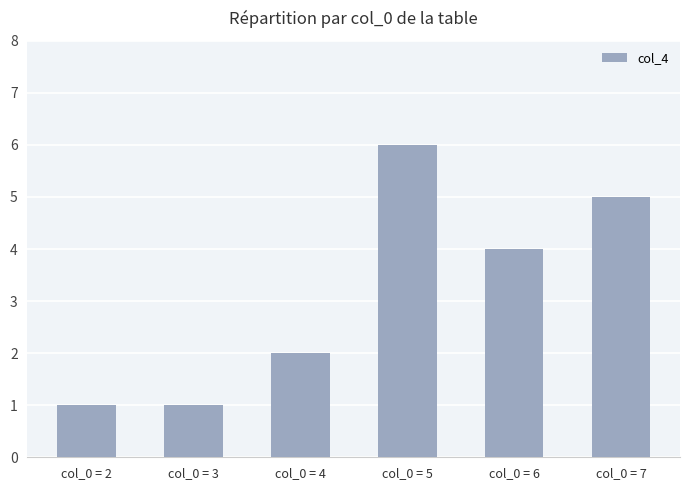

How many data points are less than 4?

3